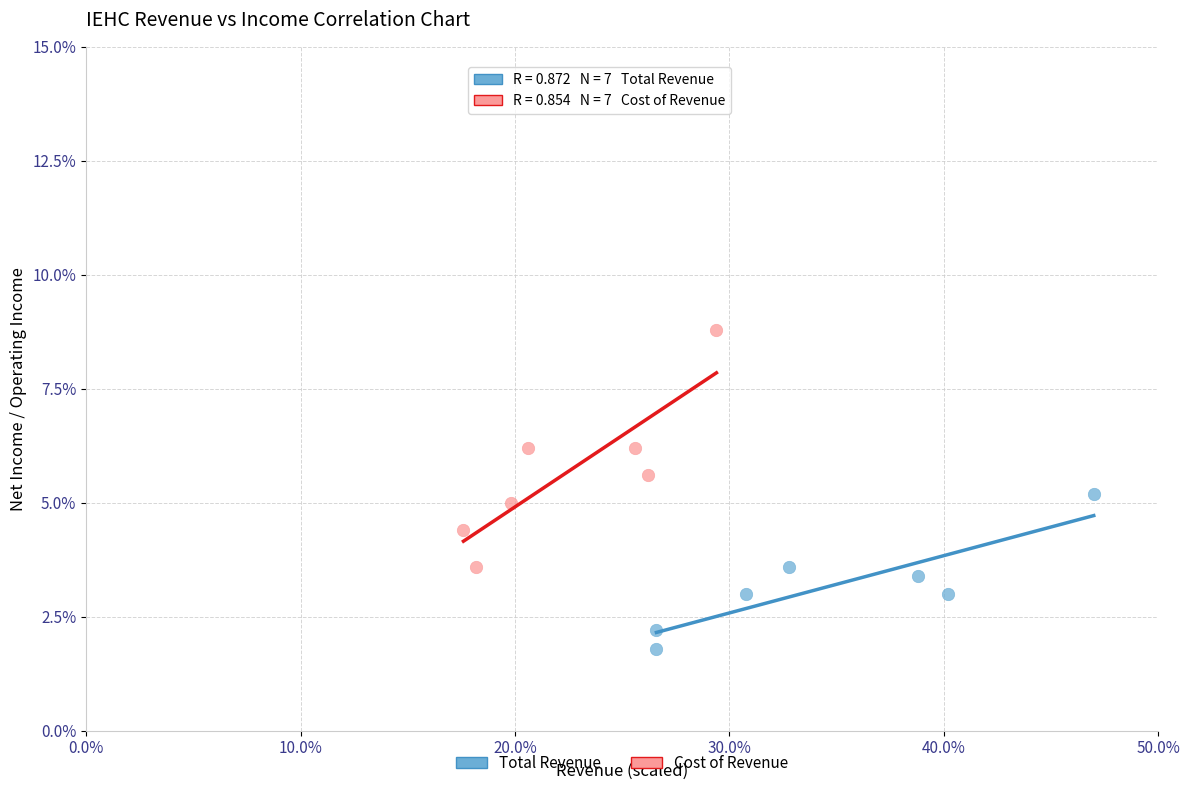

What are all the series names shown in the legend?

Total Revenue, Cost of Revenue